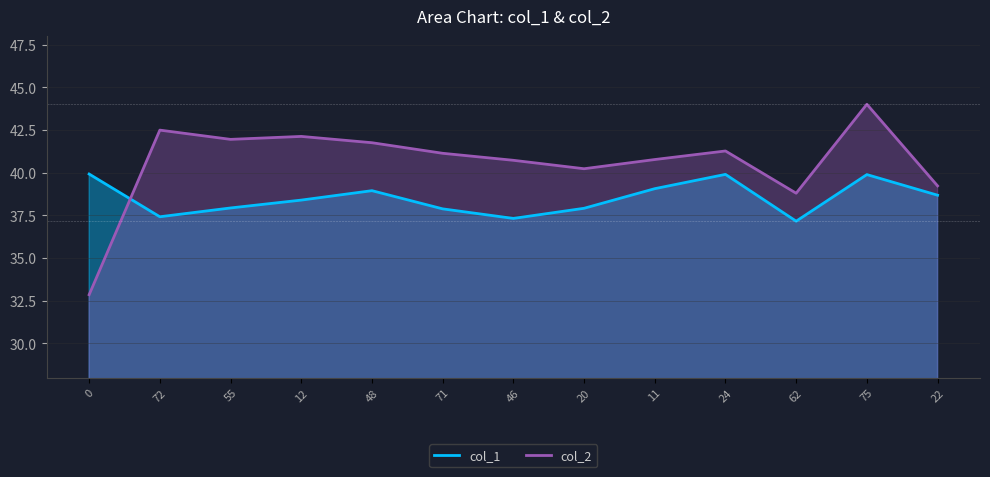

Which series ends up on top after the final intersection of col_2 and col_1?

col_2